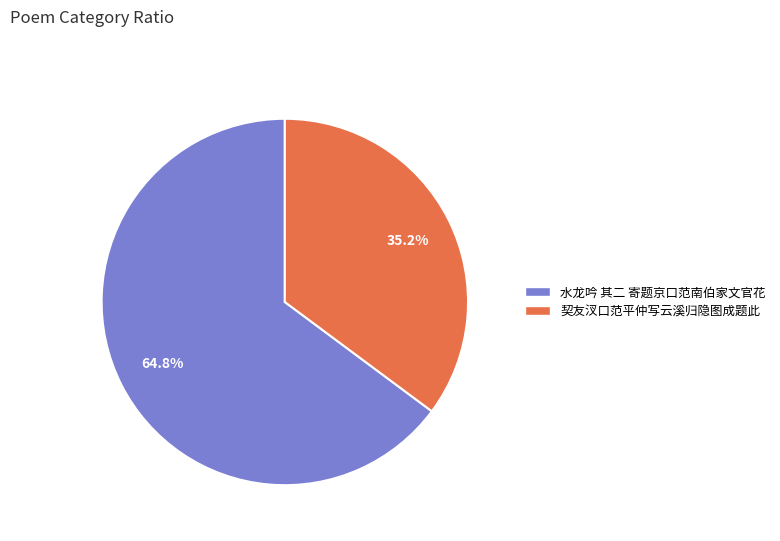

What portion of the pie excludes 契友汊口范平仲写云溪归隐图成题此?

64.8%